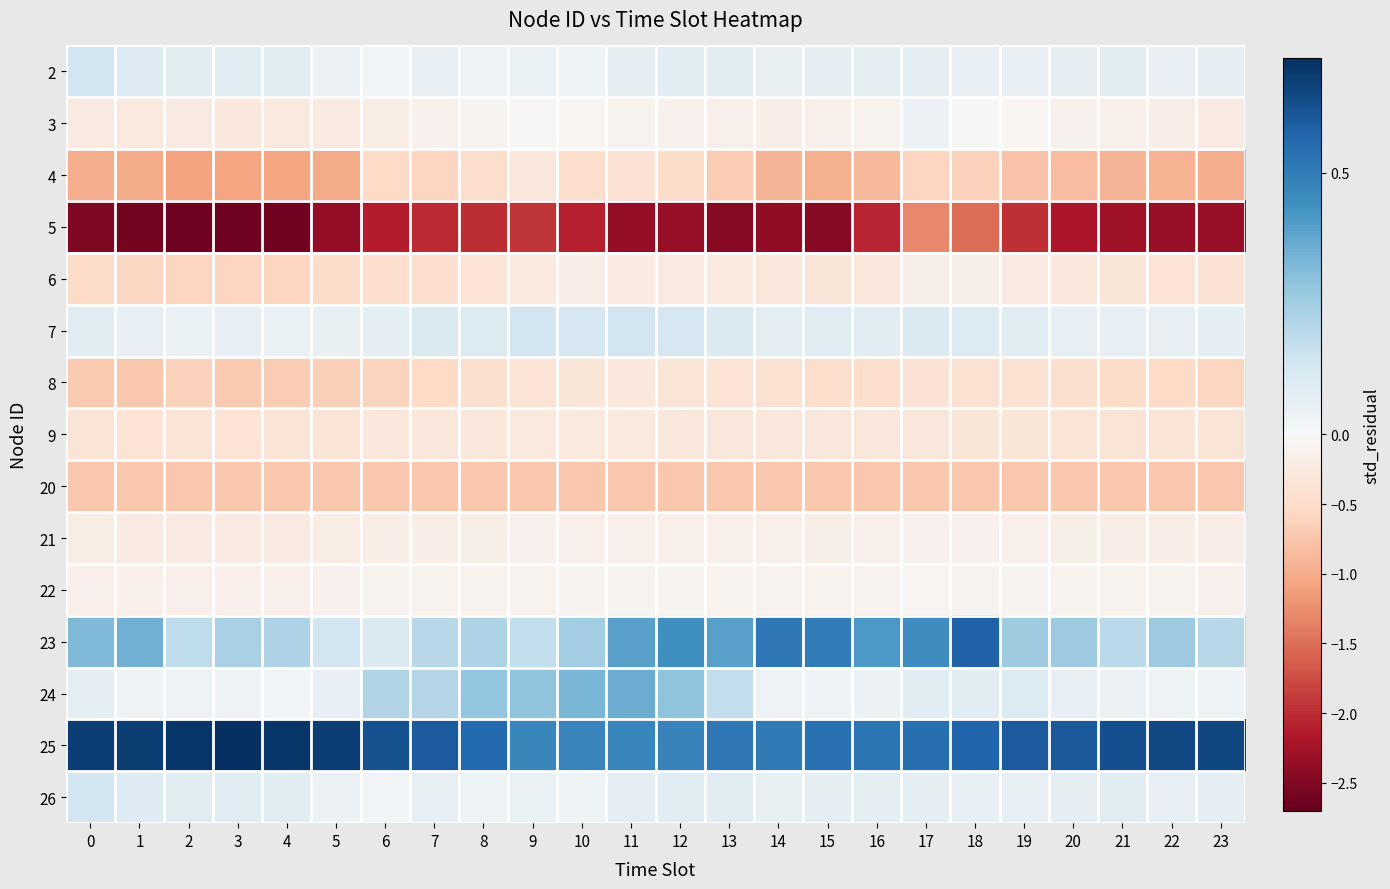

At which category is the sum across all series the highest?

17